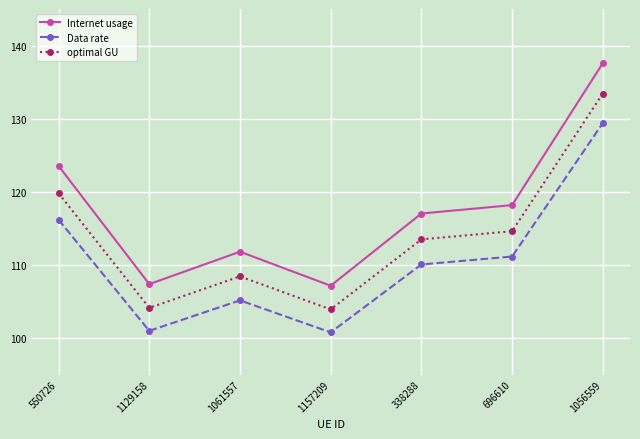

At which category does optimal GU reach its first local peak?

1061557